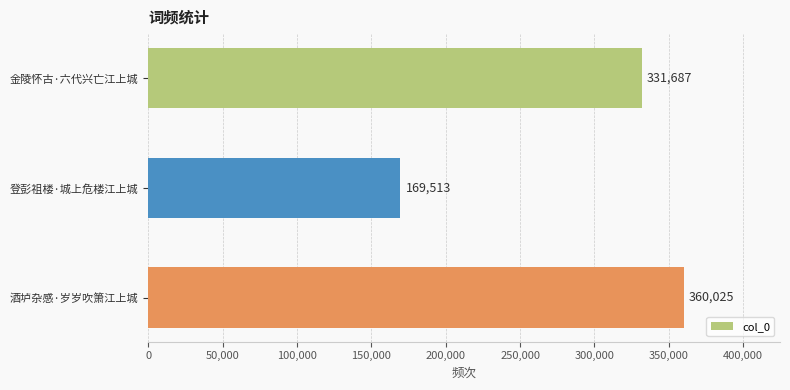

Are the bars grouped side by side (vs. stacked)?

No